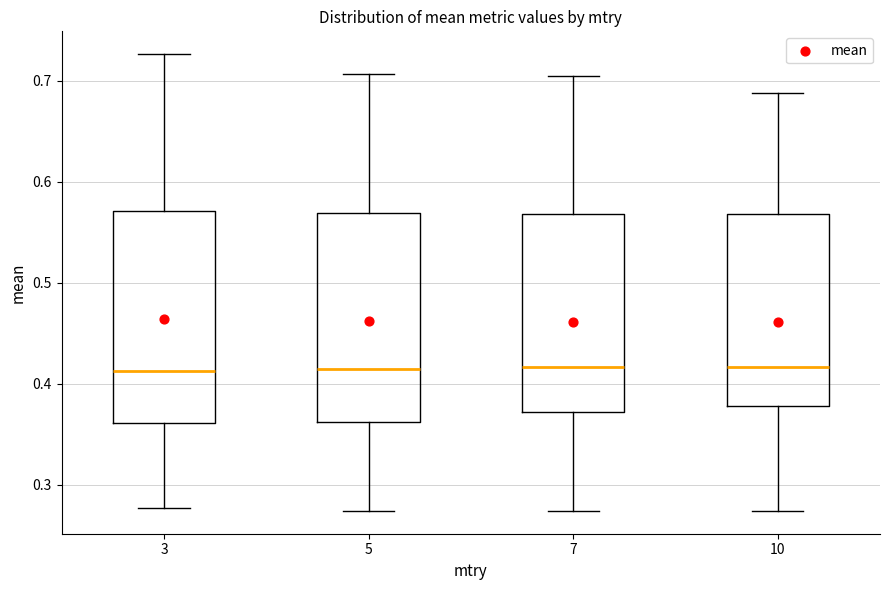

Reading left to right, read every box against the y-axis: the position of its median line, the range the box covers, and the ends of its whiskers. The values are not printed on the chart, so give them approximately, as read against the axis.

3: median 0.41, box 0.36 to 0.57, whiskers 0.28 to 0.73
5: median 0.41, box 0.36 to 0.57, whiskers 0.27 to 0.71
7: median 0.42, box 0.37 to 0.57, whiskers 0.27 to 0.70
10: median 0.42, box 0.38 to 0.57, whiskers 0.27 to 0.69